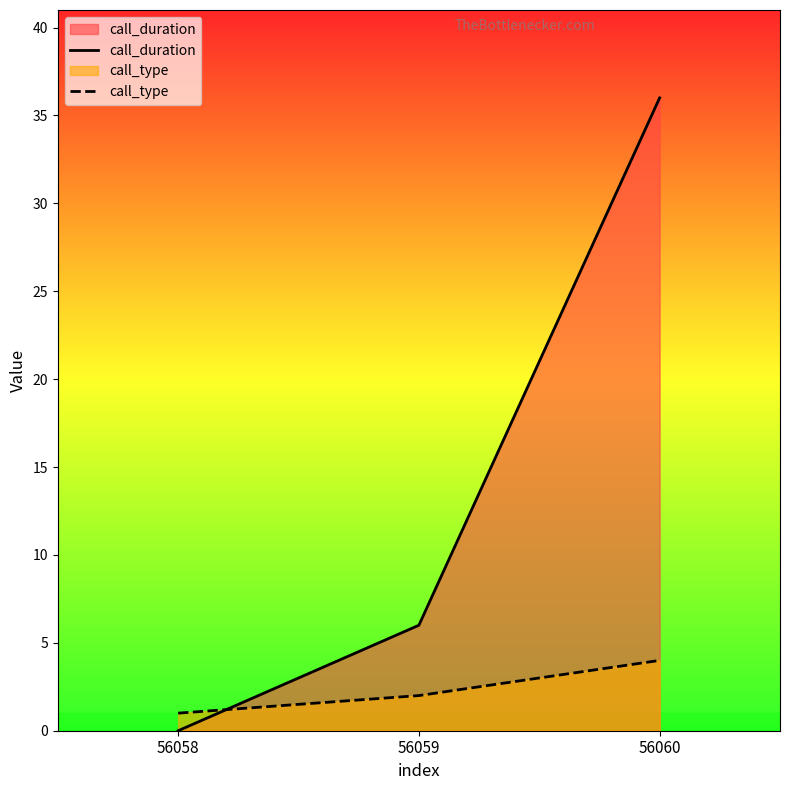

List the labels in order of call_duration value, smallest first.

56058, 56059, 56060